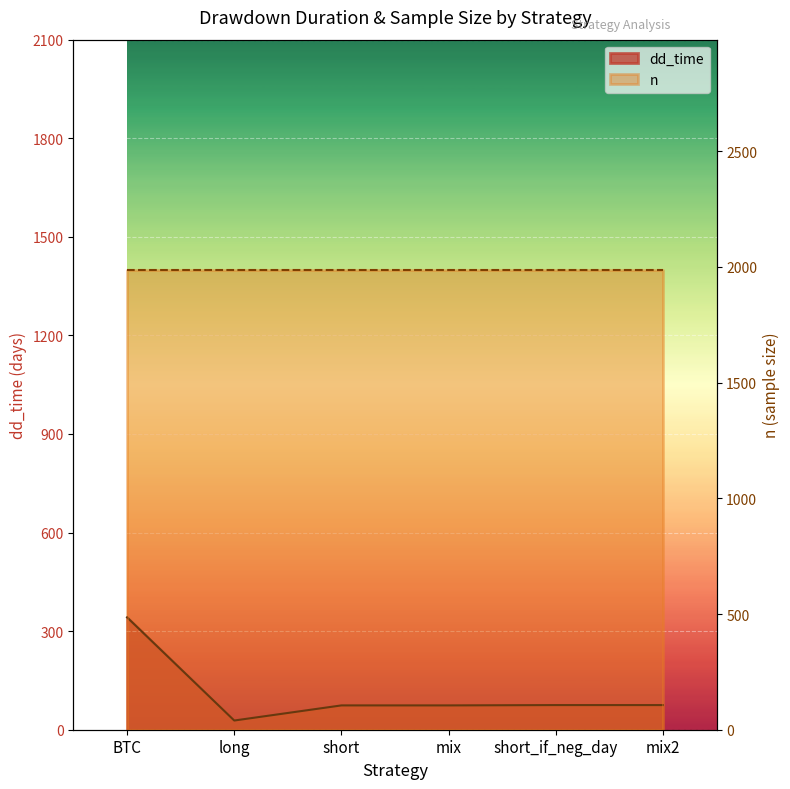

What is the maximum value shown in the chart?

342